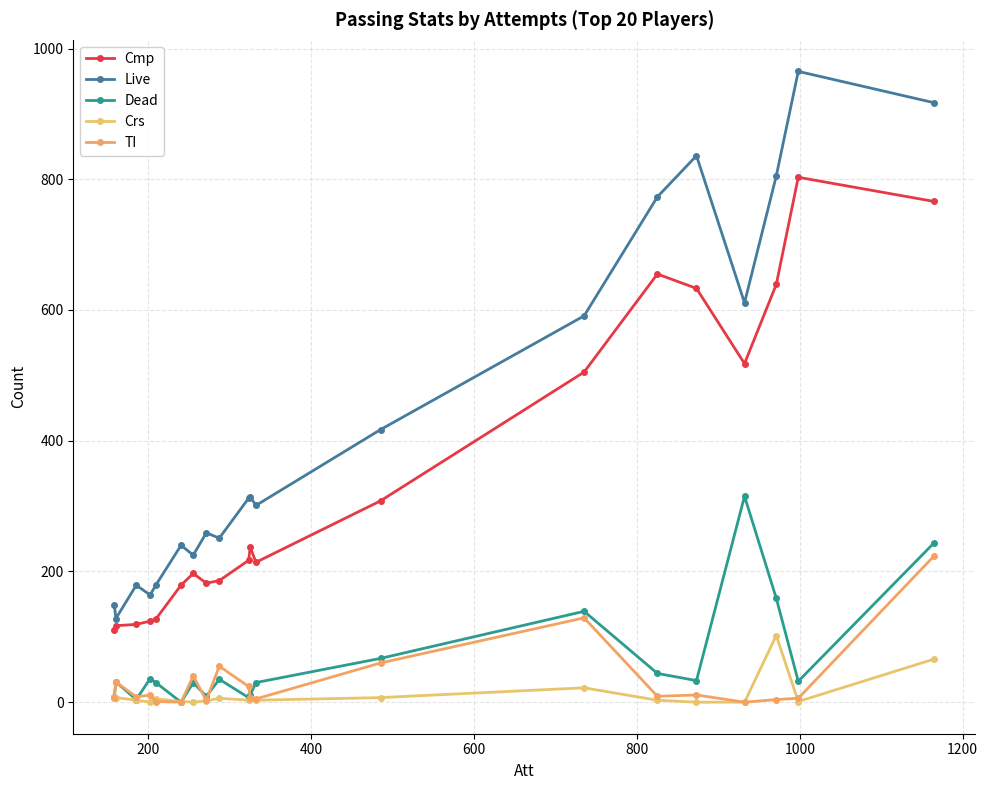

How many series are shown in this chart?

5